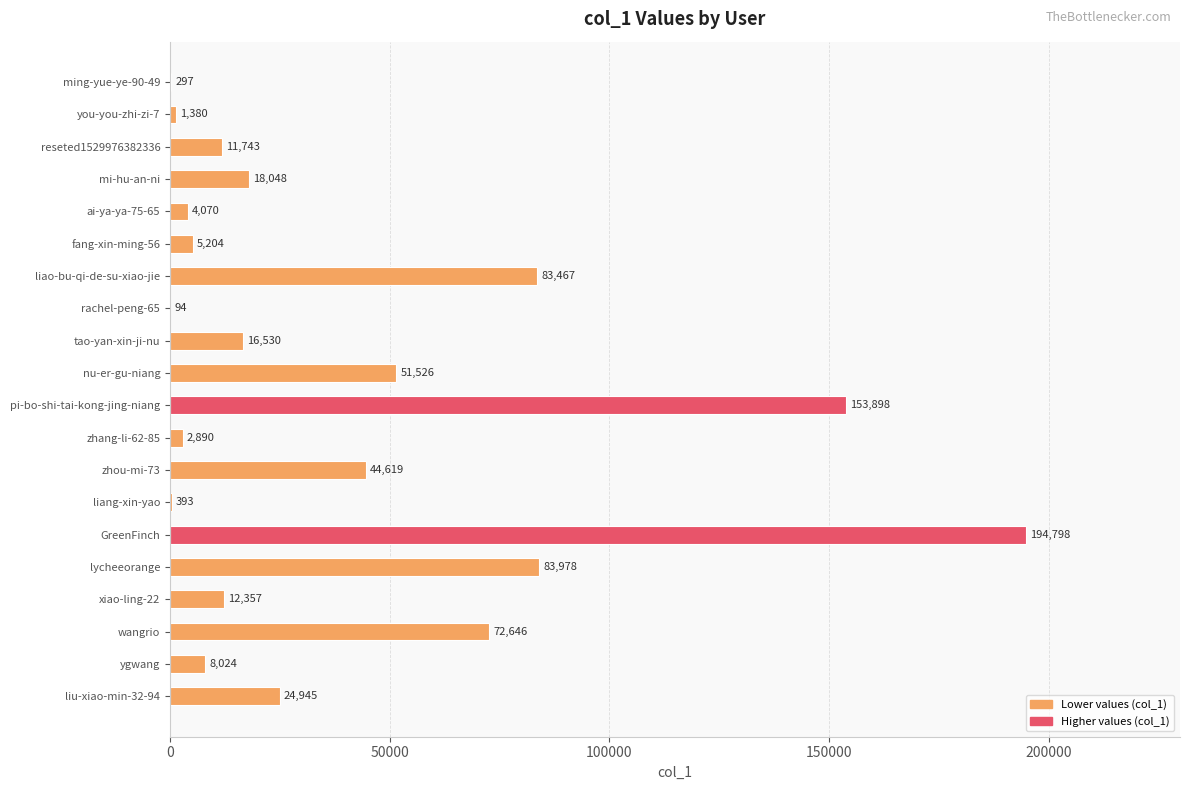

The value at ming-yue-ye-90-49 is 297. True or false?

True